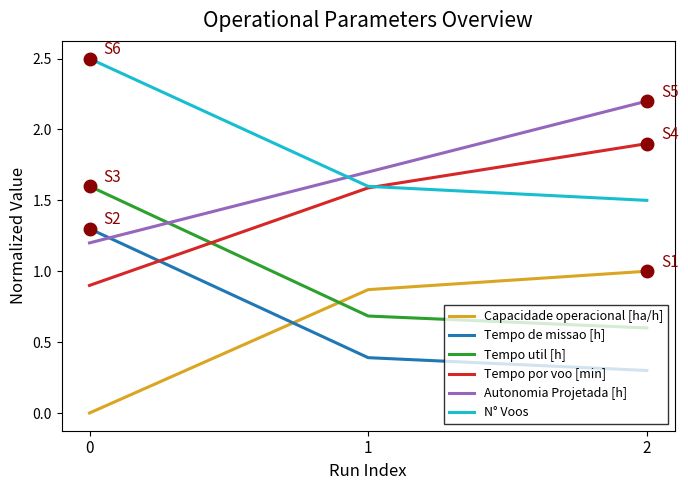

What is the average value of the Tempo de missao [h] series?

0.7